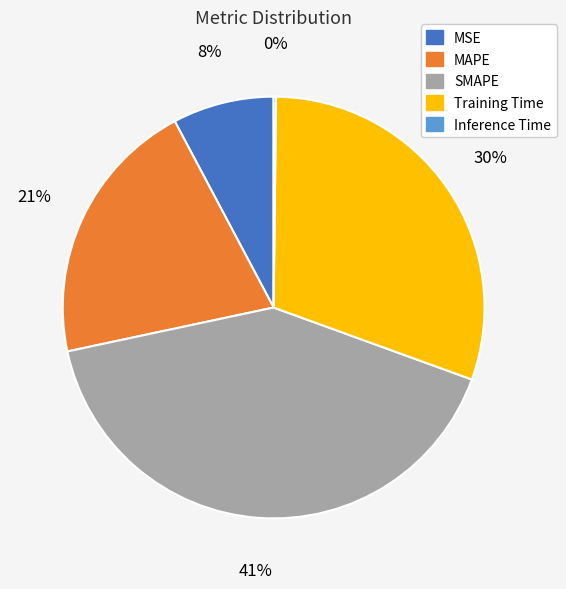

What is the ratio of the value at SMAPE to the value at MAPE?

2.0